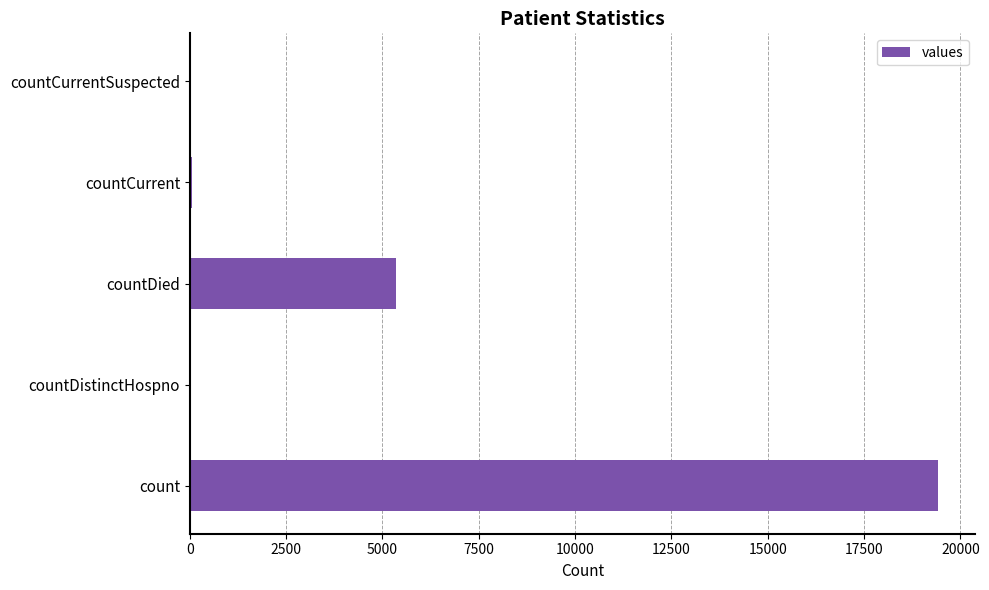

True or false: the data shows 5357 at countDied.

True